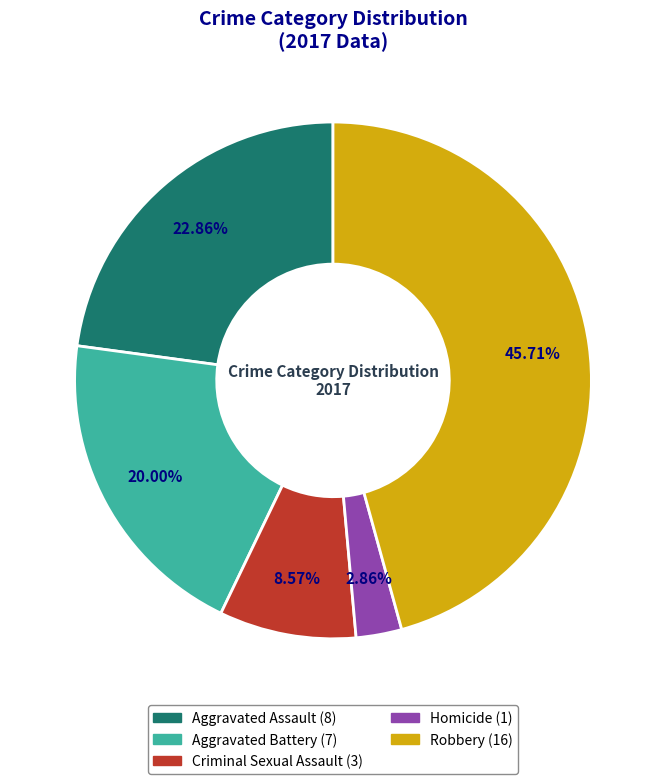

Between Aggravated Battery and Robbery, which is larger?

Robbery